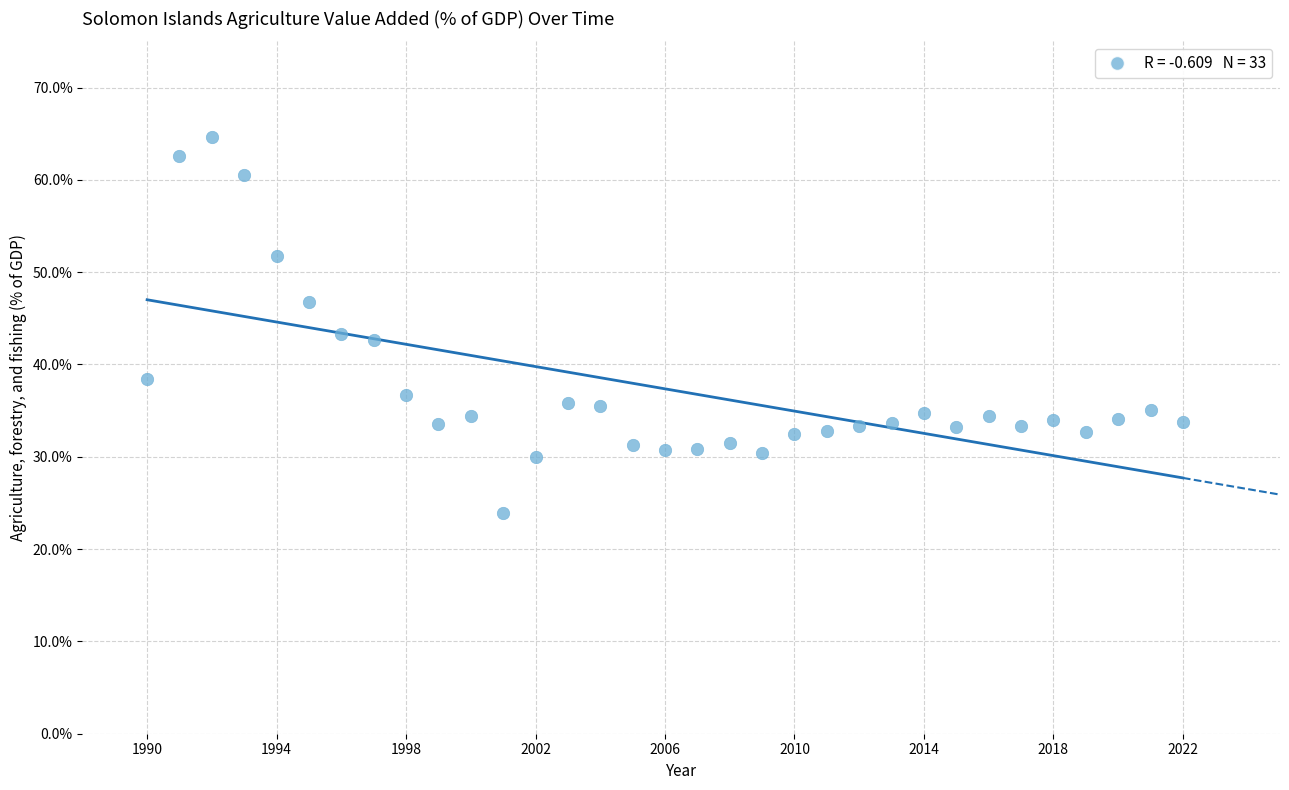

What is the range of X values (max minus min)?

32.0